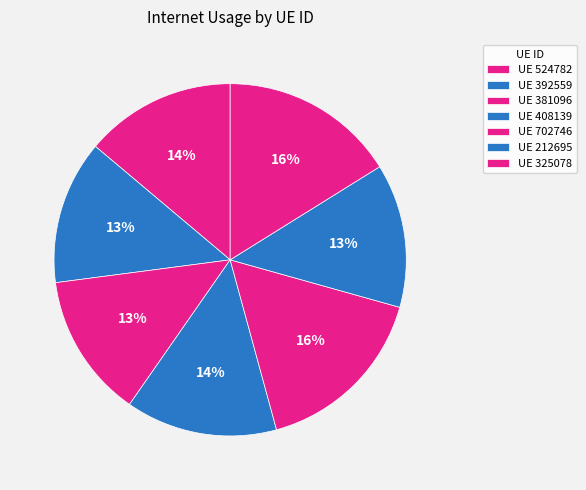

How many slices are in this pie chart?

7